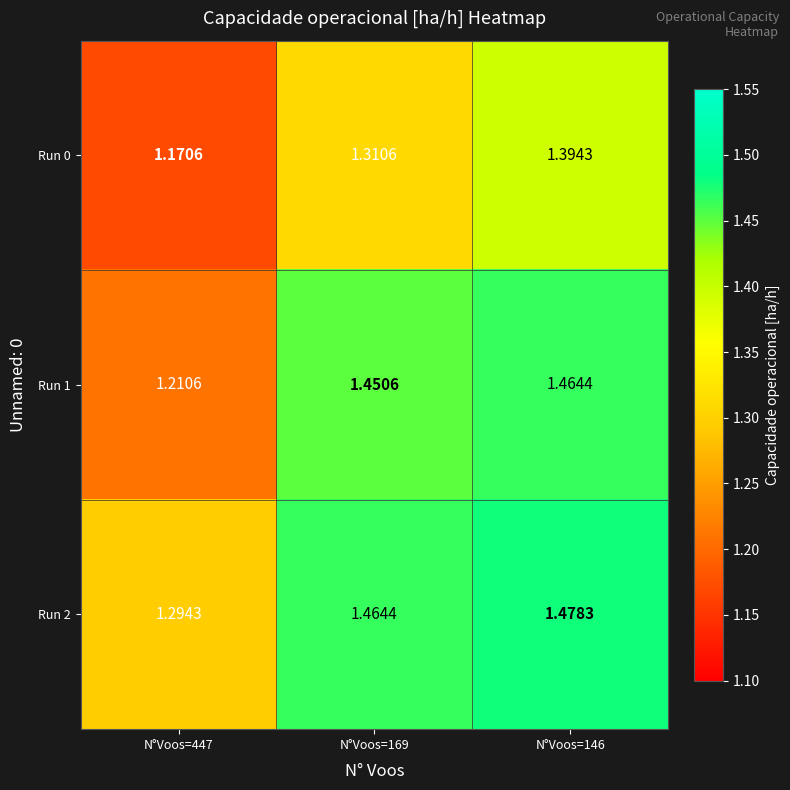

What is the greatest value displayed?

1.5